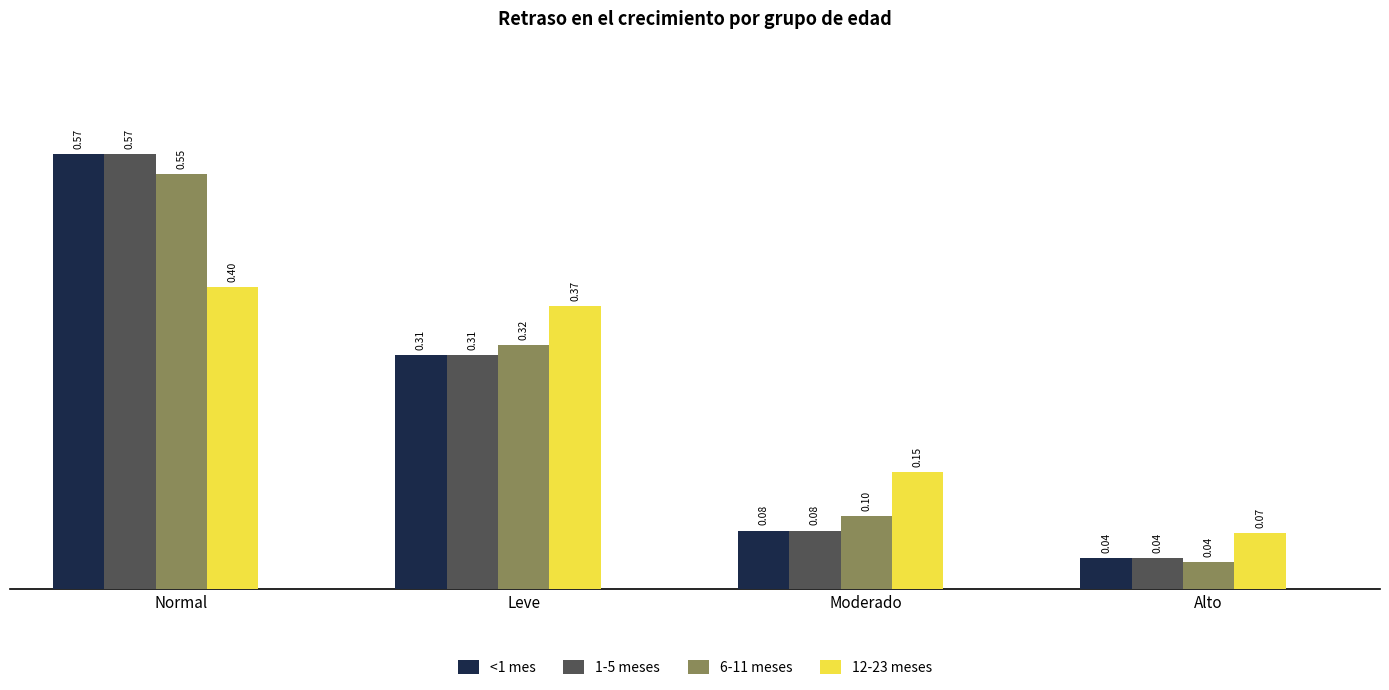

Rank the categories by <1 mes value from highest to lowest.

Normal, Leve, Moderado, Alto